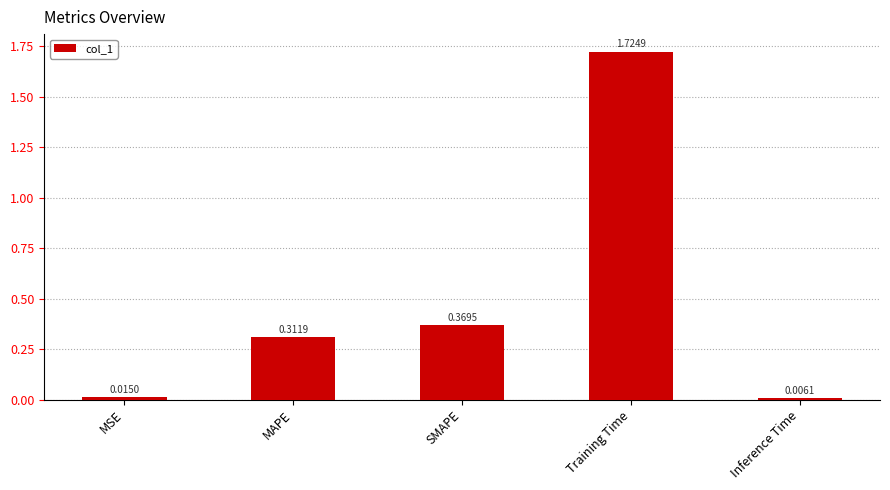

What is the change in value from MAPE to Training Time?

+1.4